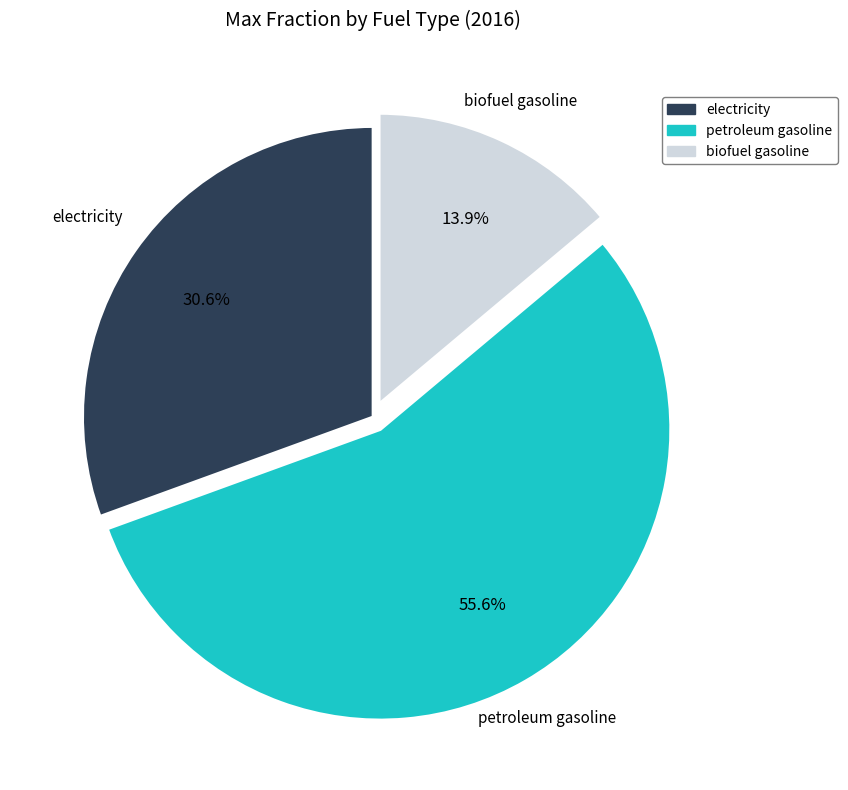

Which category accounts for the majority?

petroleum gasoline